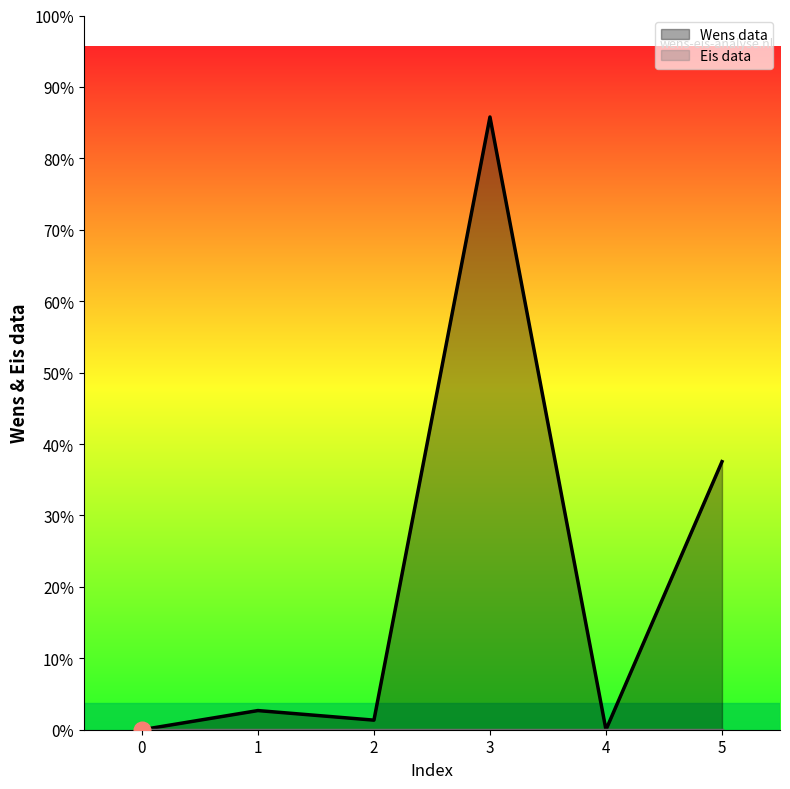

True or false: the data shows 2 at 2.

False